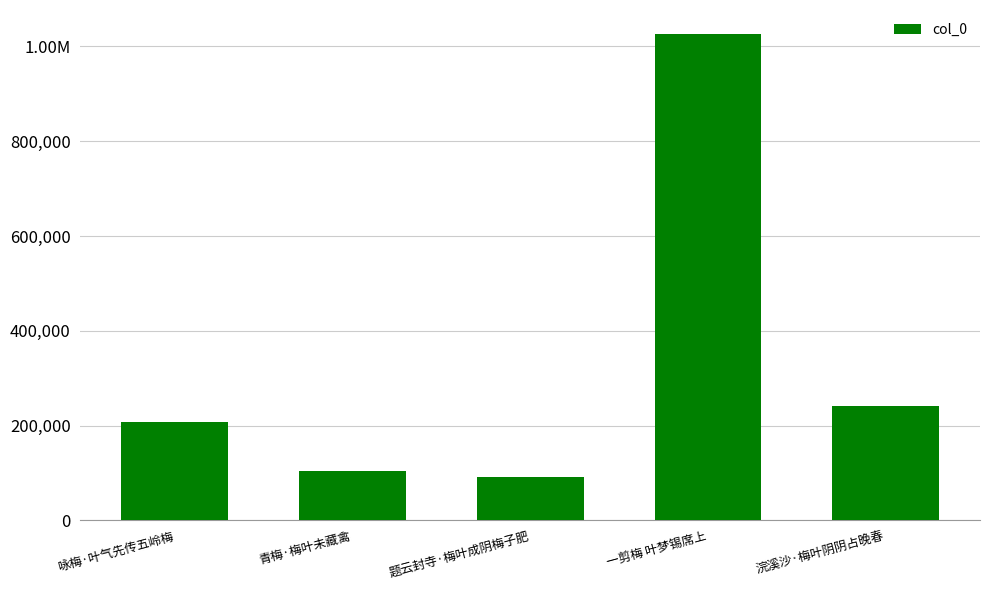

Reading left to right, transcribe all the data shown in this chart.

208401	105019	91577	1025729	240815